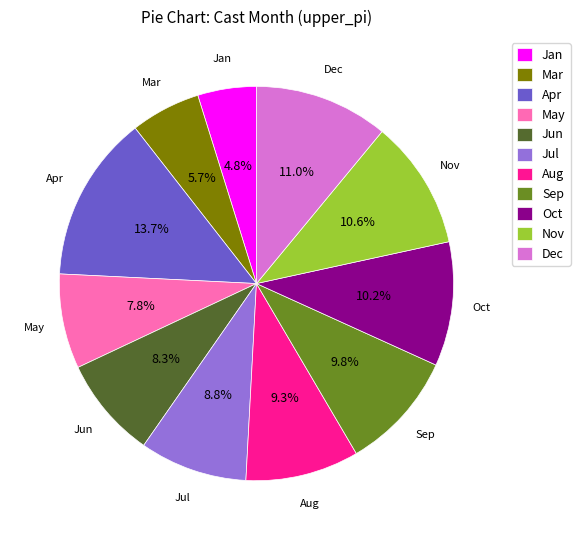

Combined, do Dec and Nov account for over 50%?

No